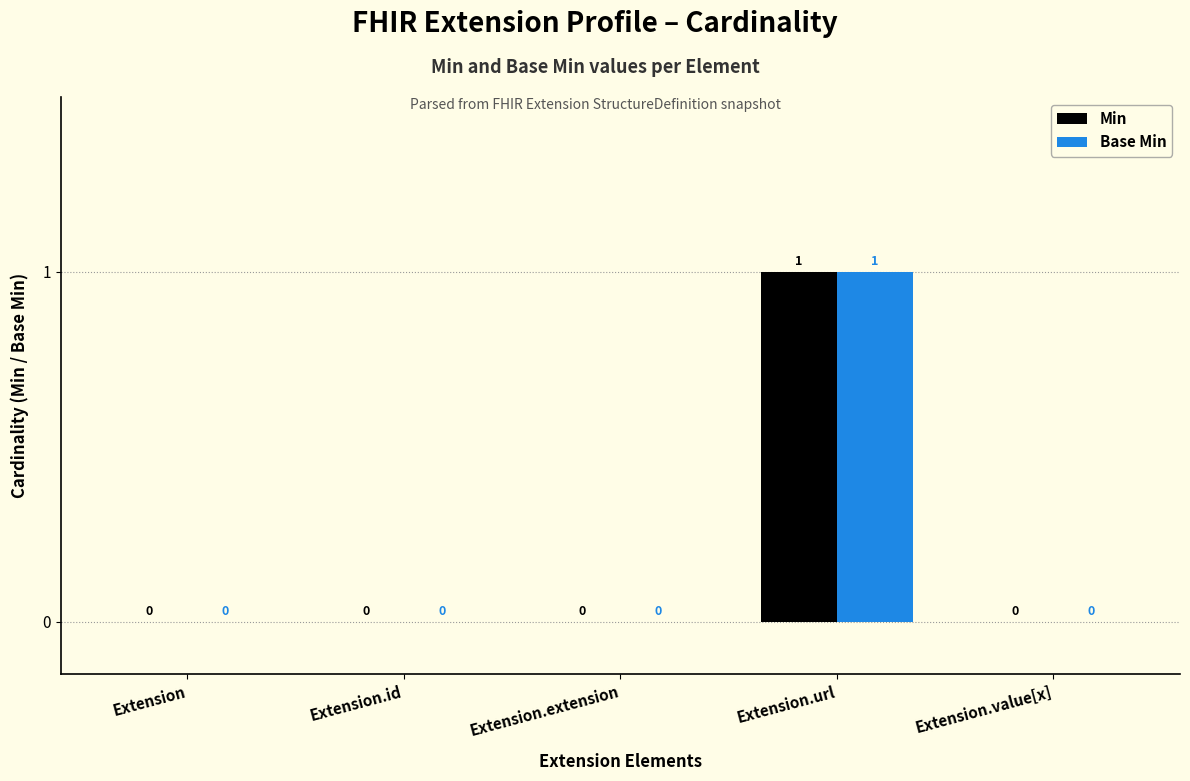

How many data points does each series have?

5